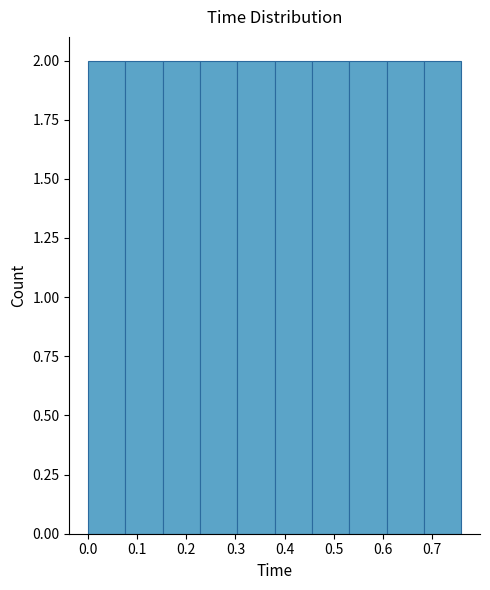

Reading left to right, transcribe this chart: for each bar, give the range it covers on the x-axis and its height. Neither the bar edges nor the heights are printed on the chart, so give them approximately, as read against the axes.

0.000 to 0.076: 2
0.076 to 0.152: 2
0.152 to 0.228: 2
0.228 to 0.304: 2
0.304 to 0.380: 2
0.380 to 0.456: 2
0.456 to 0.532: 2
0.532 to 0.608: 2
0.608 to 0.684: 2
0.684 to 0.760: 2